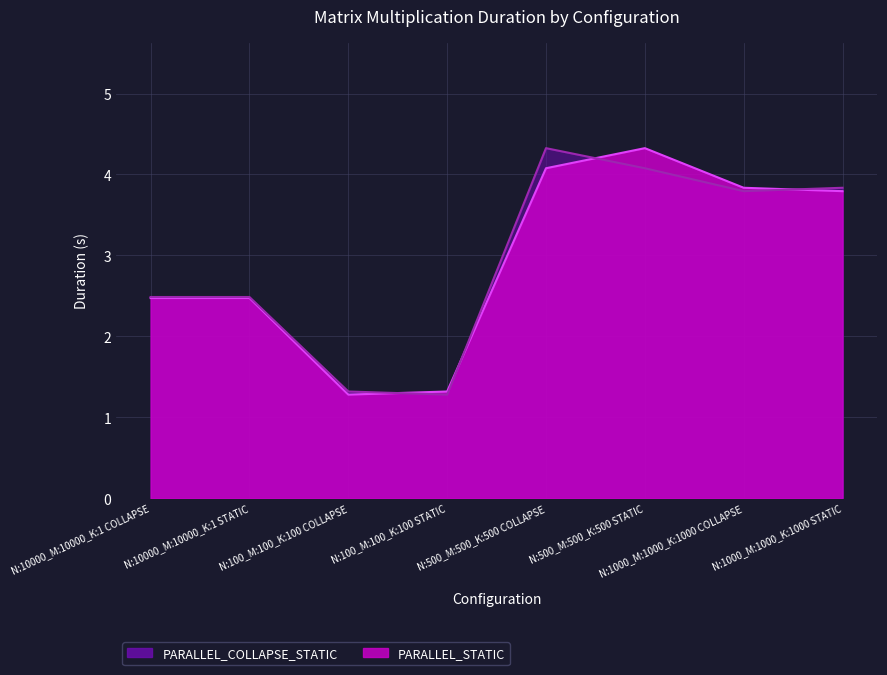

The value of PARALLEL_COLLAPSE_STATIC at N:1000_M:1000_K:1000 STATIC is 6.4. True or false?

False